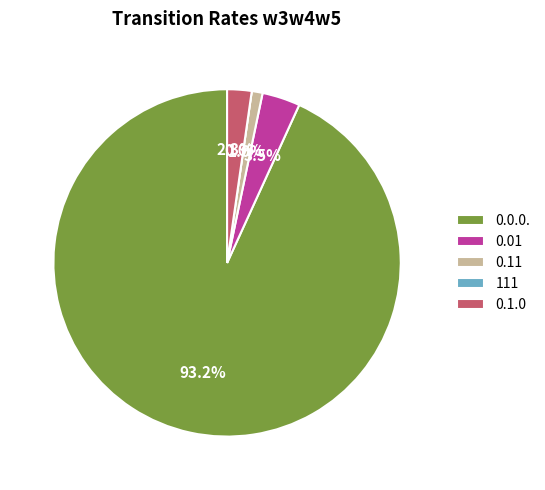

How many segments does this pie chart have?

5